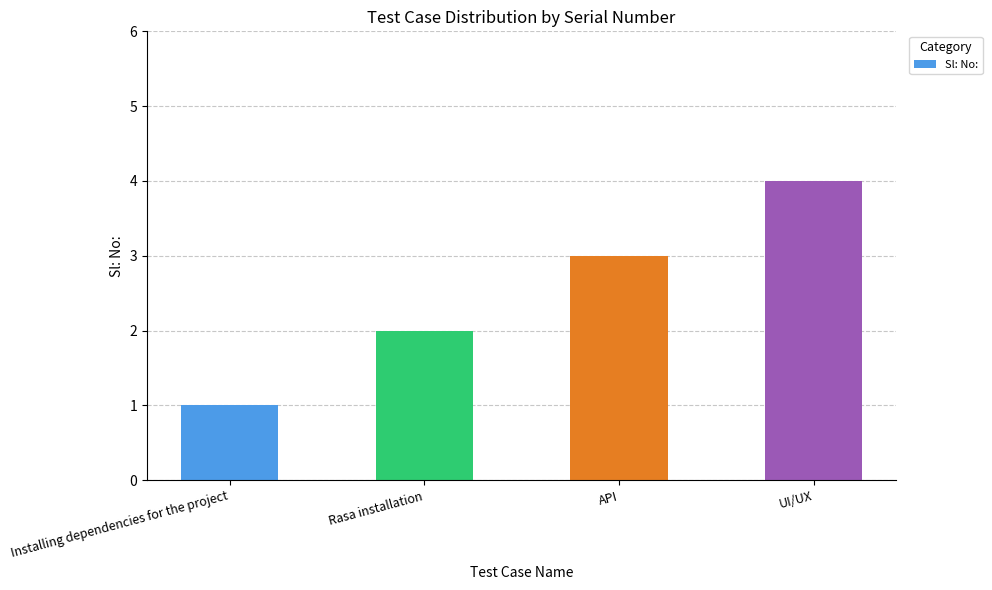

Rank the categories by value from lowest to highest.

Installing dependencies for the project, Rasa installation, API, UI/UX